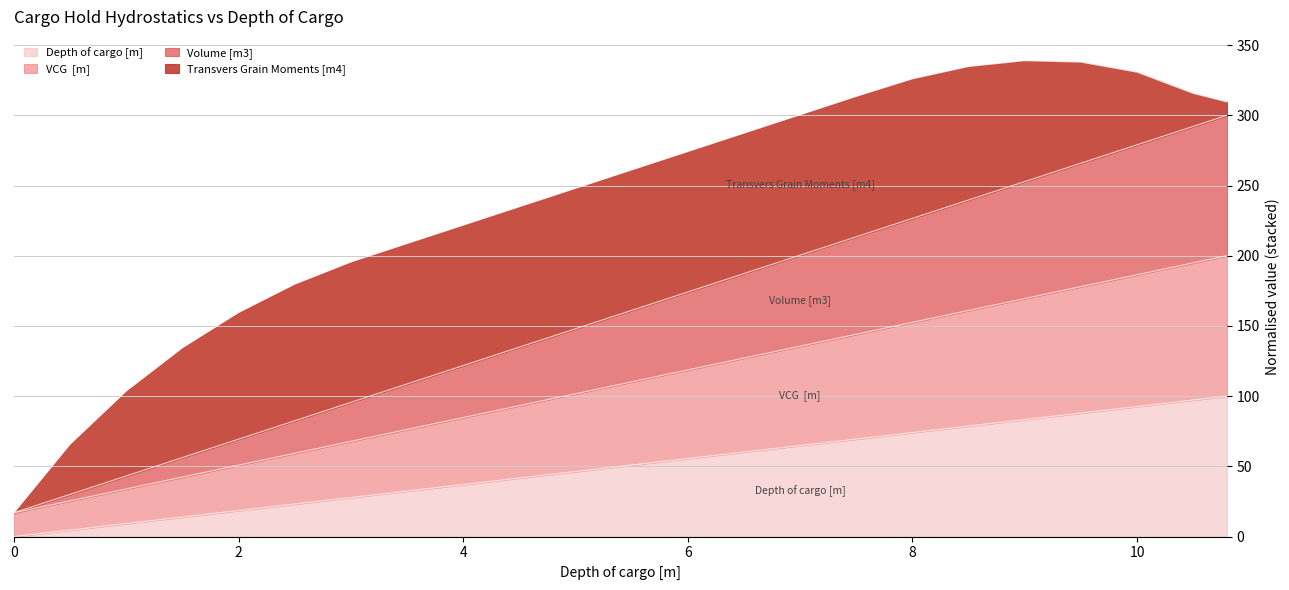

Does the chart have visible grid lines?

Yes